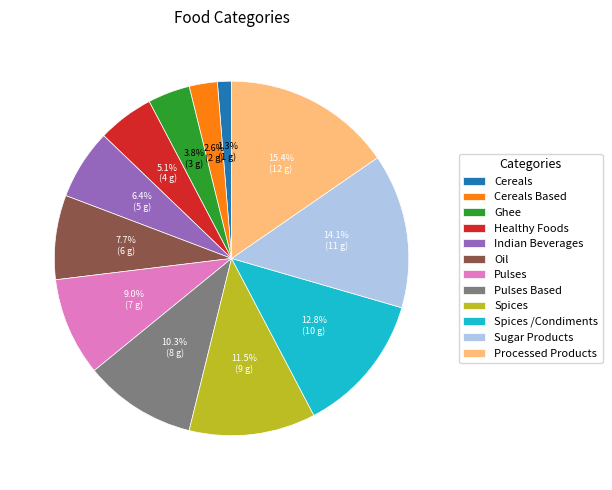

Does Indian Beverages account for over 50% of the chart?

No